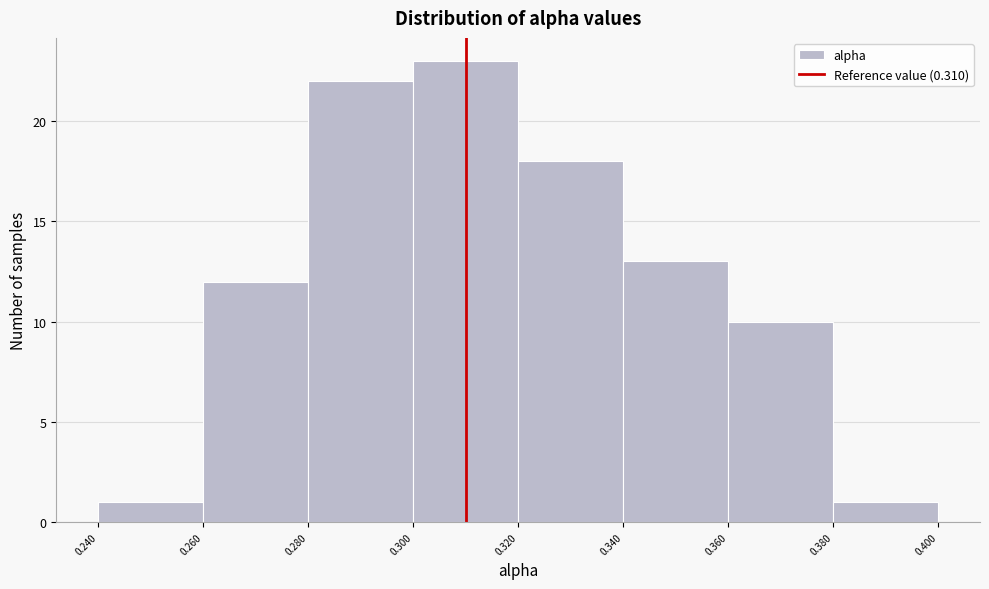

Reading left to right, list every bar in this chart as the range it spans on the x-axis followed by its height. The values are not printed on the chart, so give them approximately, as read against the axis.

0.240 to 0.260: 1
0.260 to 0.280: 12
0.280 to 0.300: 22
0.300 to 0.320: 23
0.320 to 0.340: 18
0.340 to 0.360: 13
0.360 to 0.380: 10
0.380 to 0.400: 1